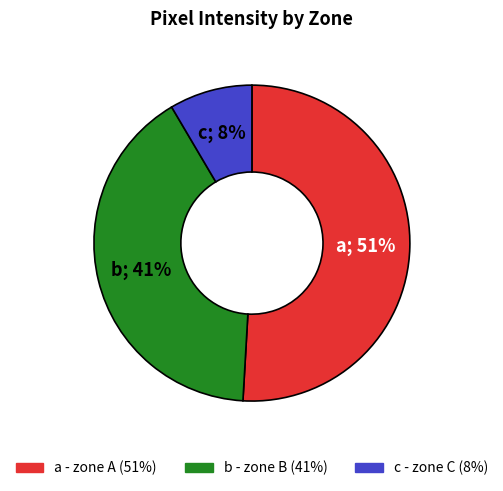

To the nearest percent, what is the average slice percentage?

33%